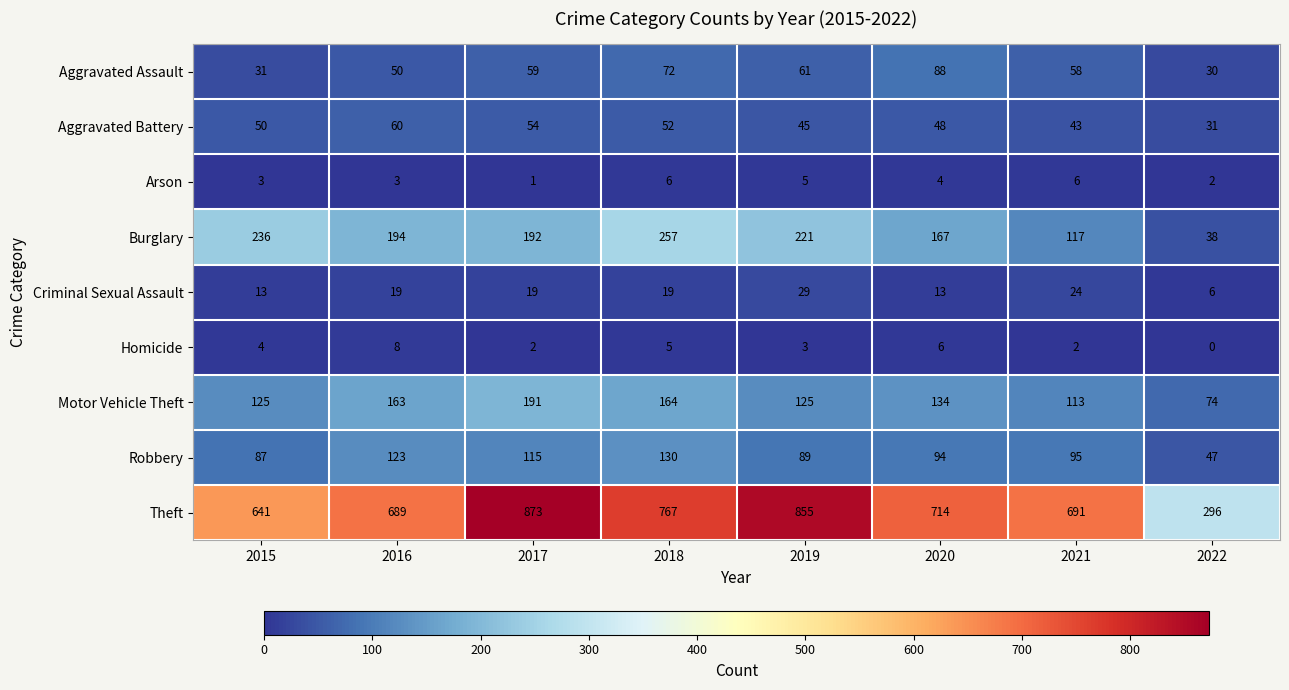

Rank the series by their maximum value, from lowest to highest.

Arson, Homicide, Criminal Sexual Assault, Aggravated Battery, Aggravated Assault, Robbery, Motor Vehicle Theft, Burglary, Theft